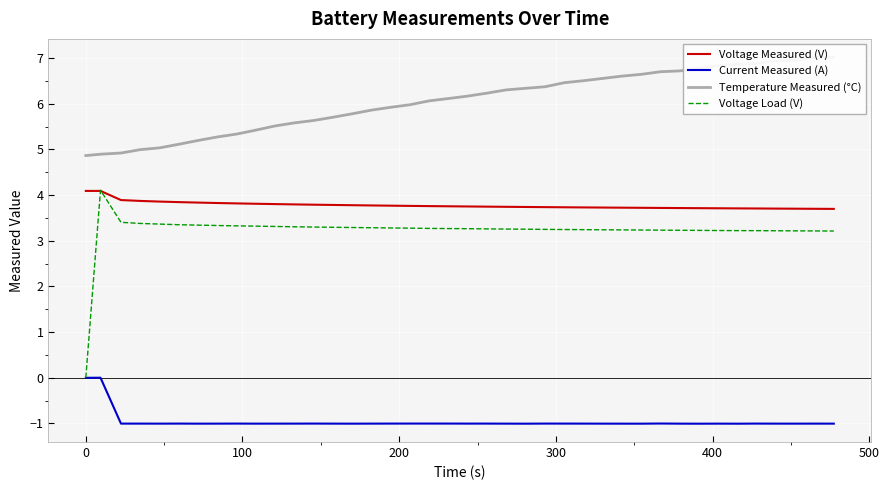

True or false: Current Measured (A) and Voltage Measured (V) cross at least once.

False